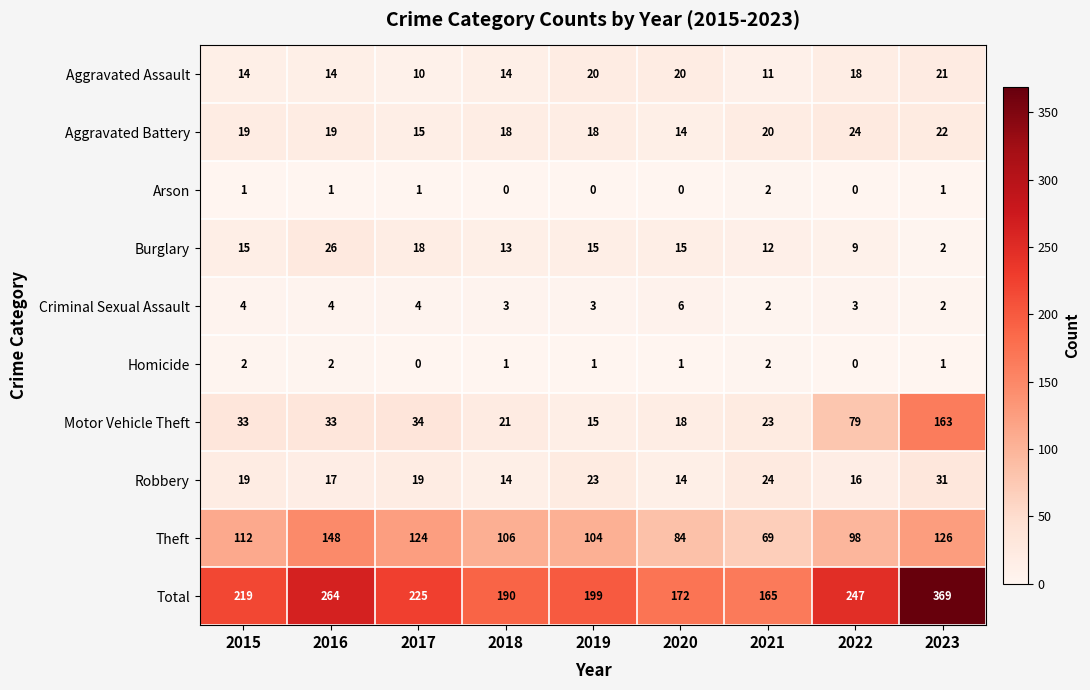

How many distinct data groups are displayed?

10